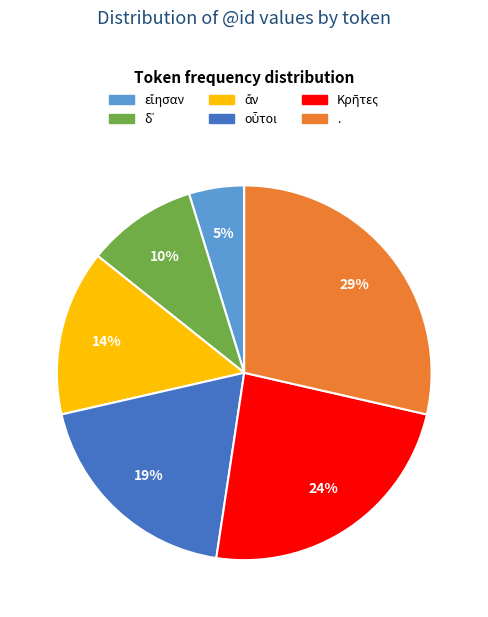

To the nearest percent, what is the difference between the largest and smallest slice percentages?

24%